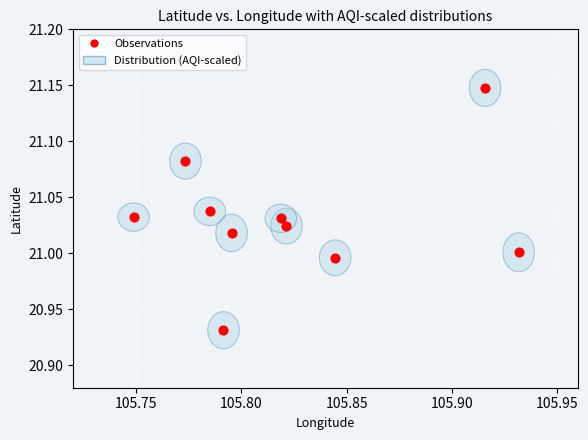

What is the average X value?

105.8